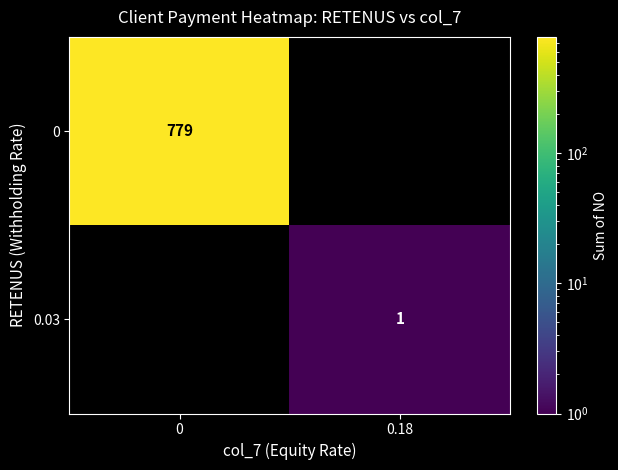

Is it true that row_1 equals 0 at 0?

False